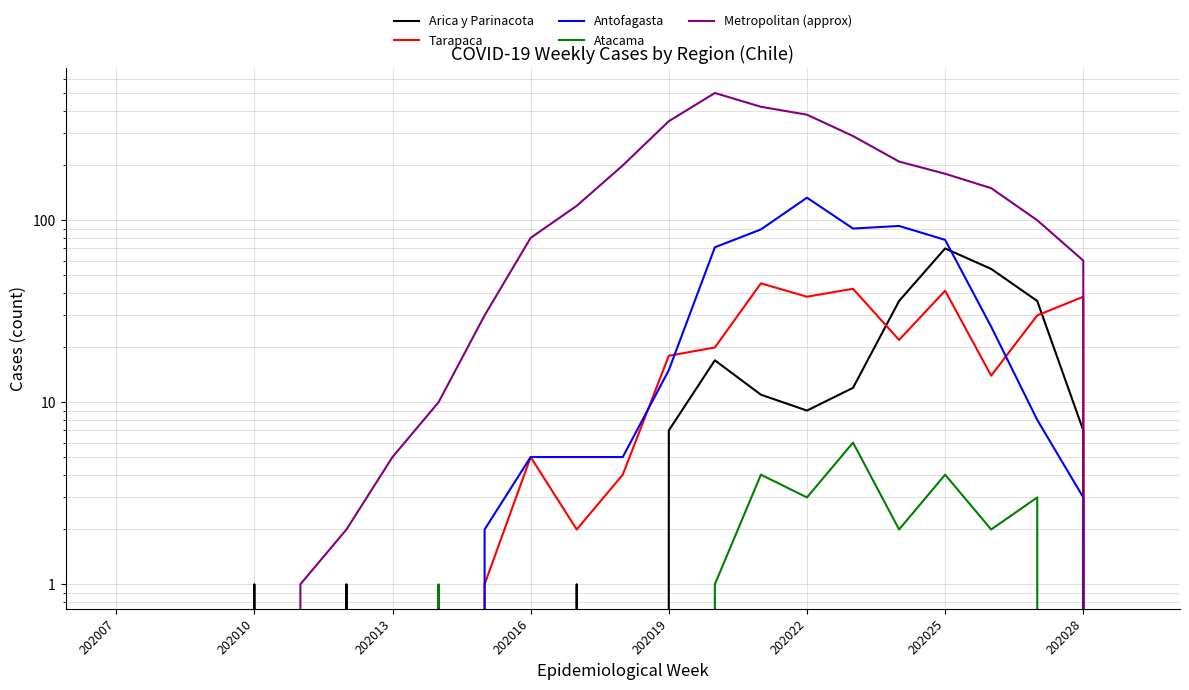

Which series ends up on top after the final intersection of Arica y Parinacota and Antofagasta?

Arica y Parinacota